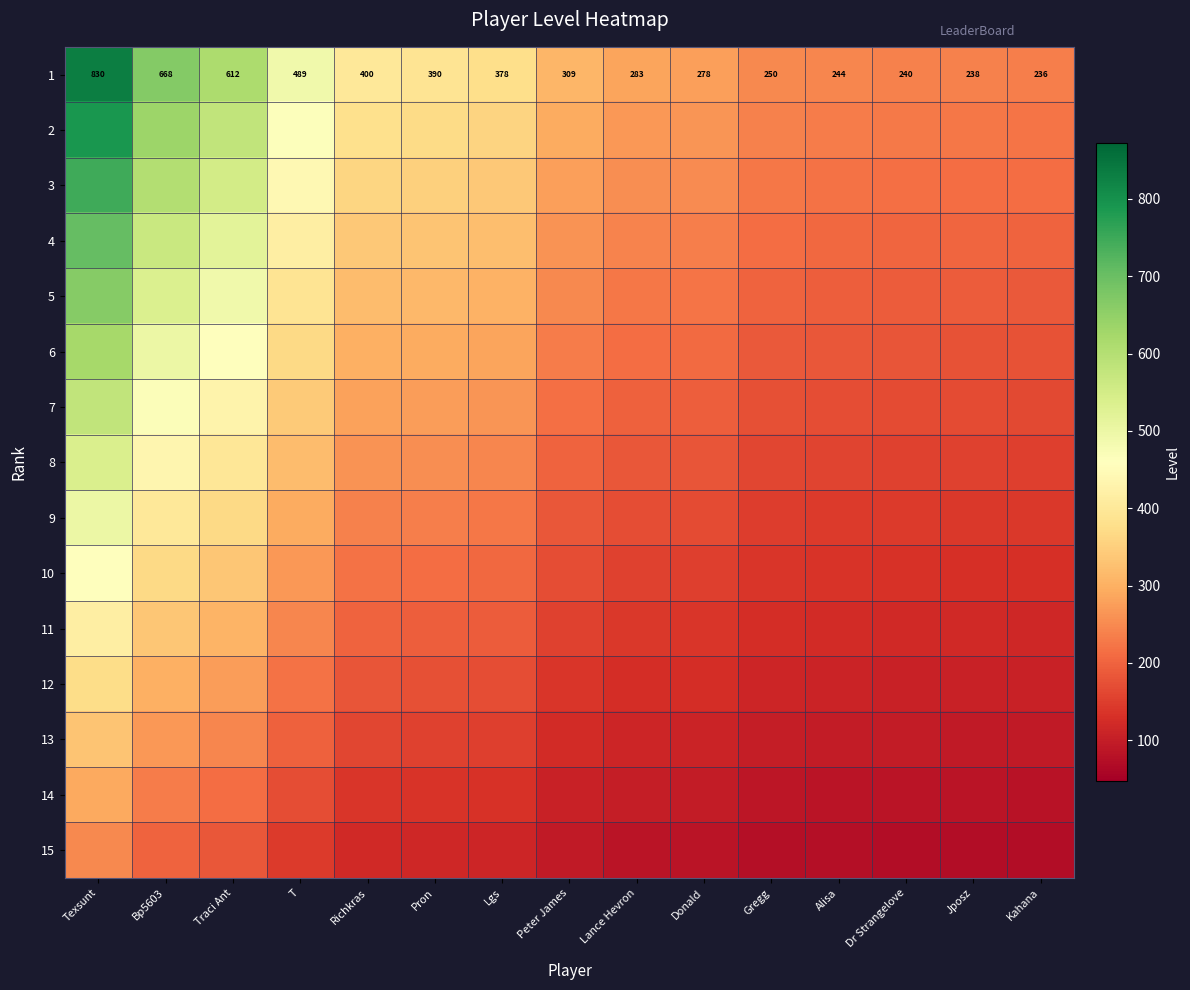

At which label does 1 first exceed 309?

Texsunt